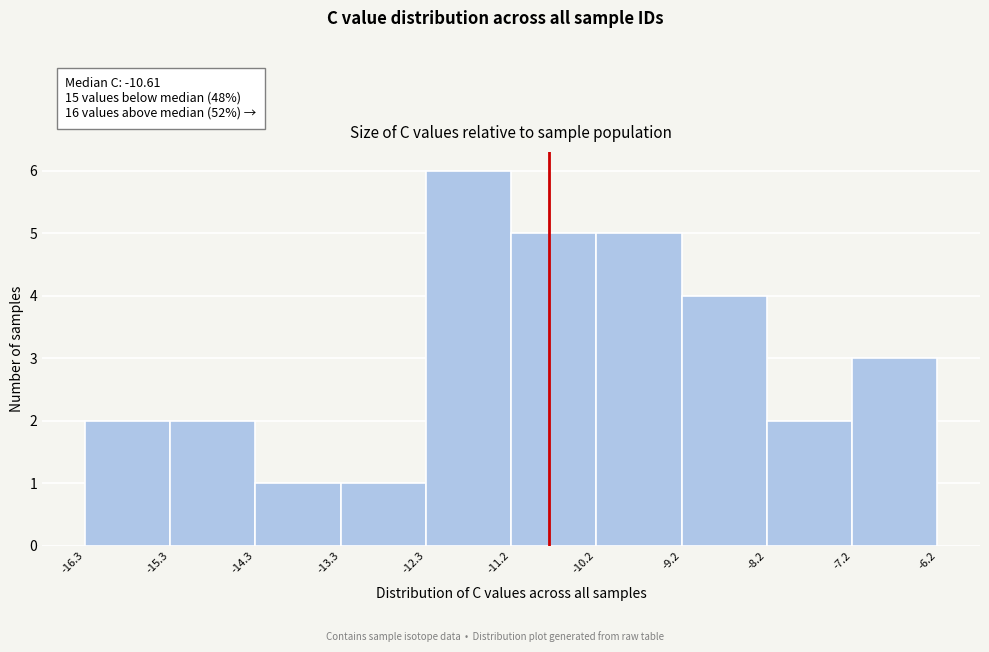

Which range on the x-axis has the tallest bar?

-12.3 to -11.2